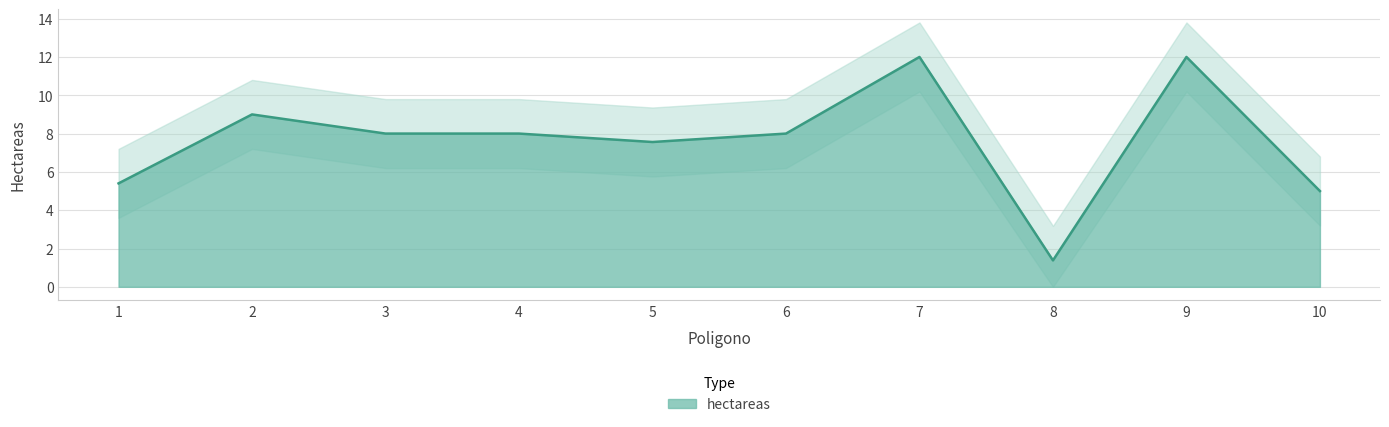

The chart shows a value of 17.4 at 7. True or false?

False